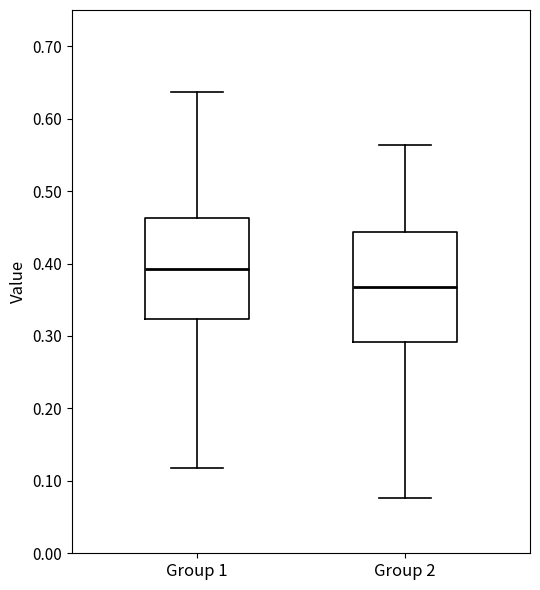

Reading left to right, transcribe this box plot: for each box, give where its median line is, the range the box spans, and where its two whiskers end, as read against the y-axis. The values are not printed on the chart, so give them approximately, as read against the axis.

Group 1: median 0.39, box 0.32 to 0.46, whiskers 0.12 to 0.64
Group 2: median 0.37, box 0.29 to 0.44, whiskers 0.08 to 0.56